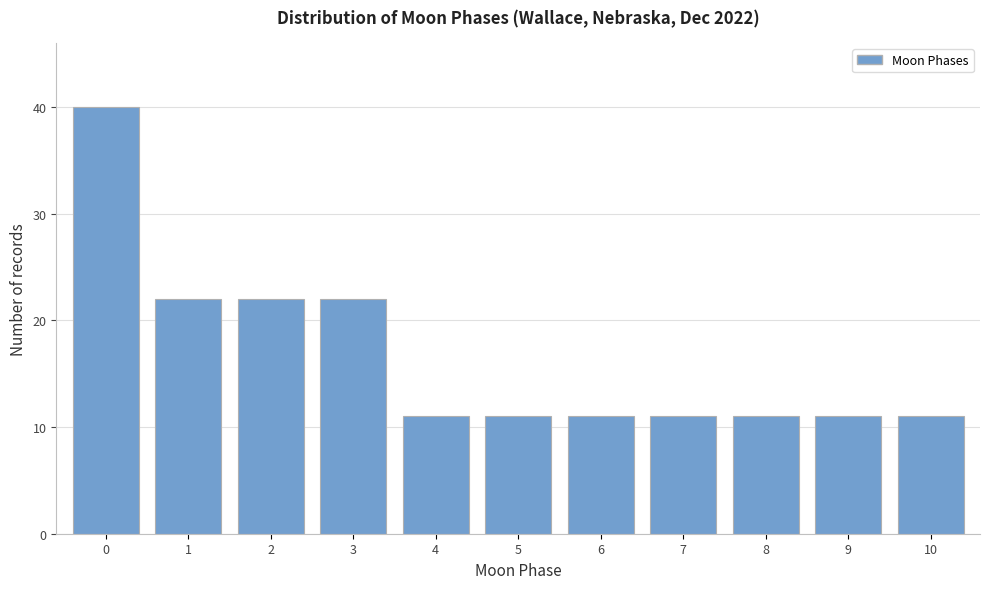

Reading left to right, transcribe all the data shown in this chart.

0=40	1=22	2=22	3=22	4=11	5=11	6=11	7=11	8=11	9=11	10=11